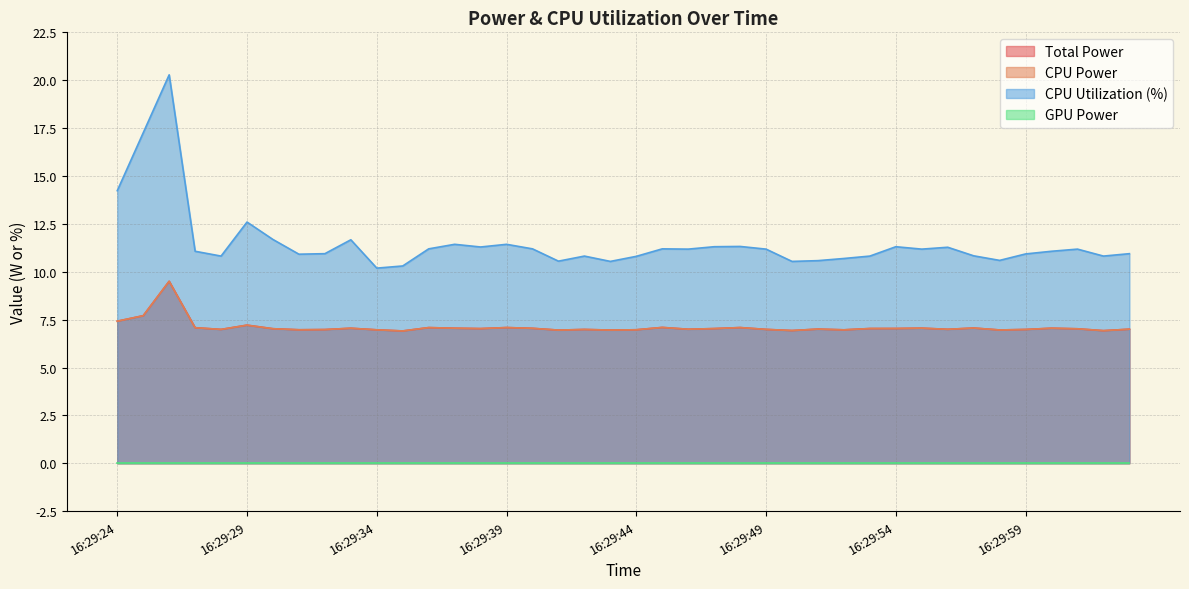

What value does the CPU Utilization series have at 16:29:38?

11.3